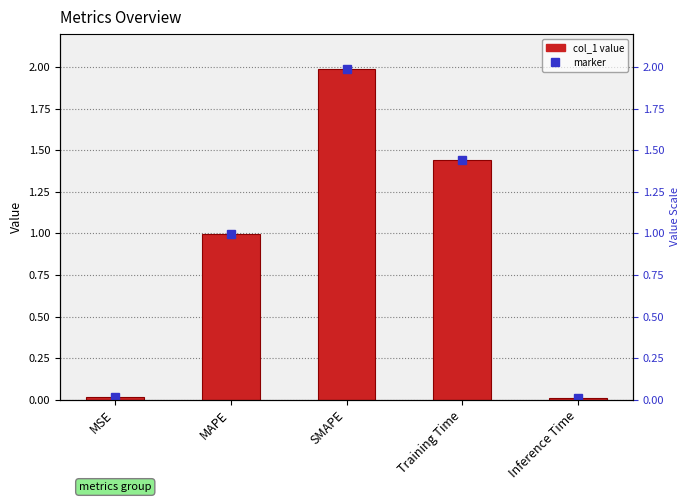

What is the label of the 4th bar from the left?

Training Time